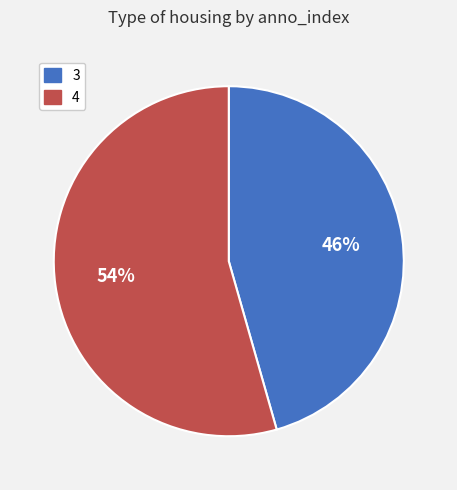

Count the number of slices in the pie.

2